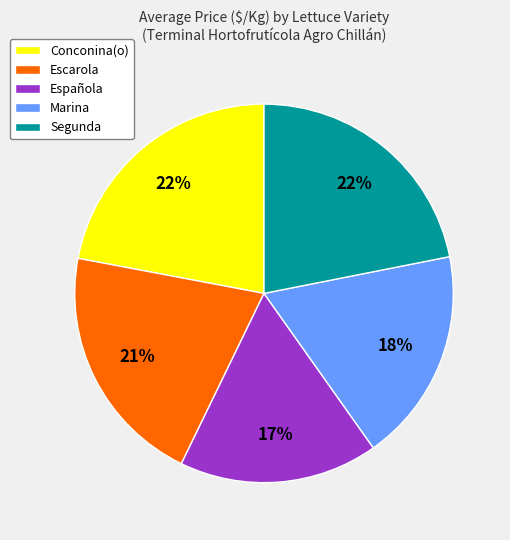

Does Segunda represent more than half of the total?

No